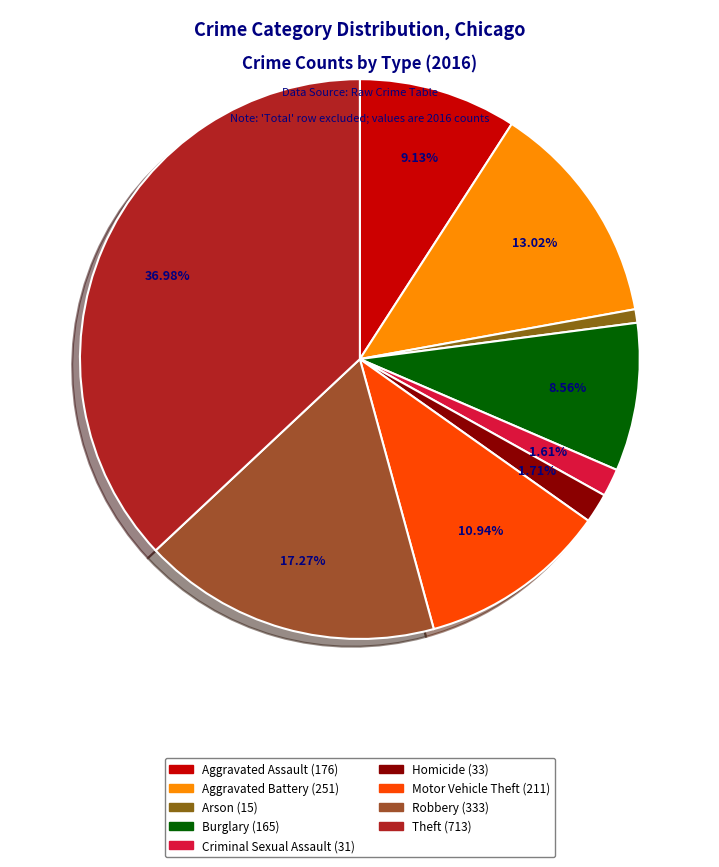

True or false: Criminal Sexual Assault accounts for 1% of the total.

False